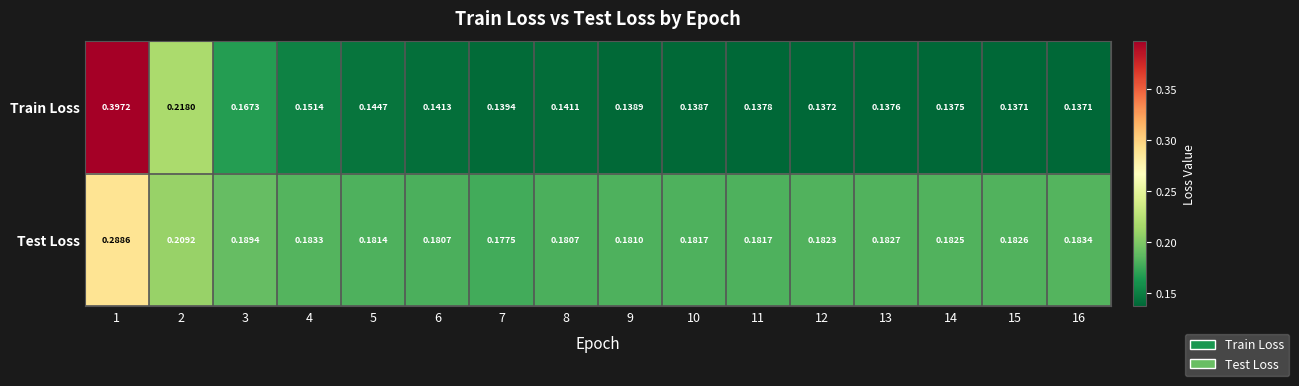

Which series has the largest total across all categories?

Test Loss